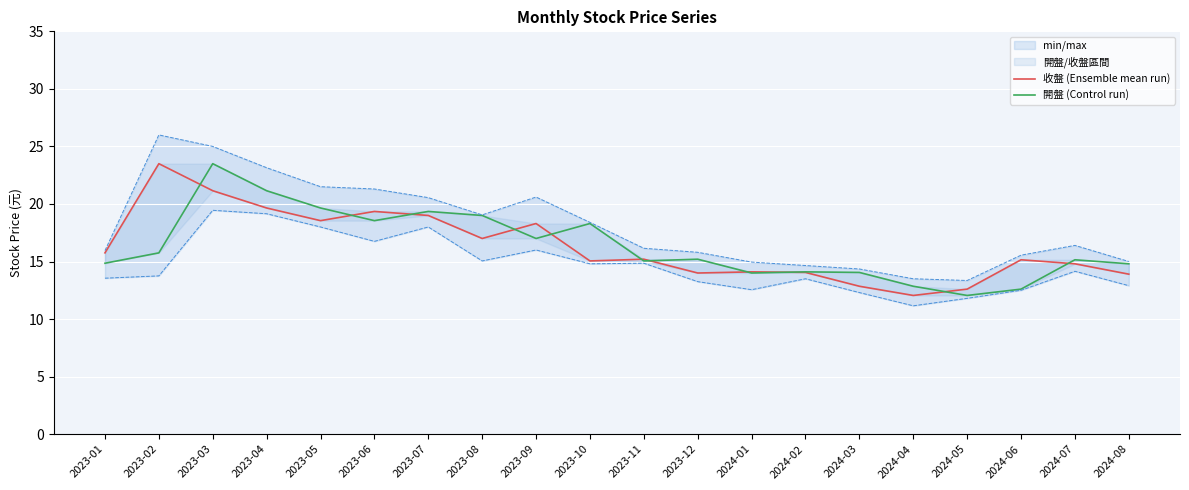

Rank the series at 2023-09 from highest to lowest value.

收盤 (Ensemble mean run), 開盤 (Control run)